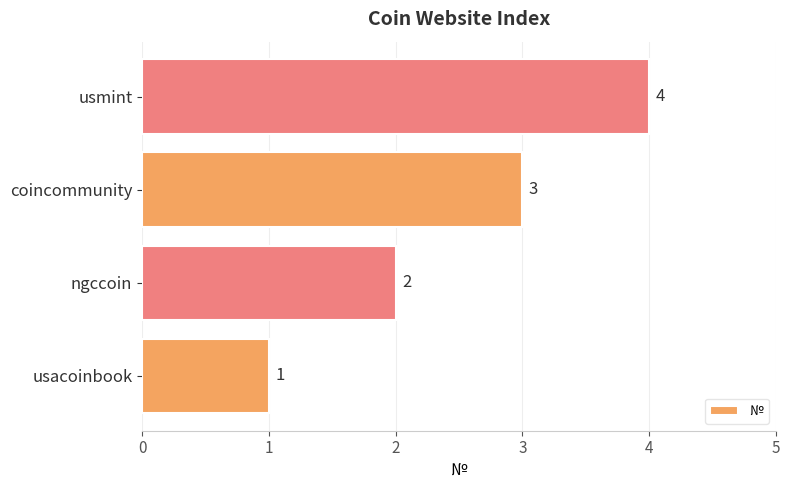

What is the difference between the maximum and minimum values?

3